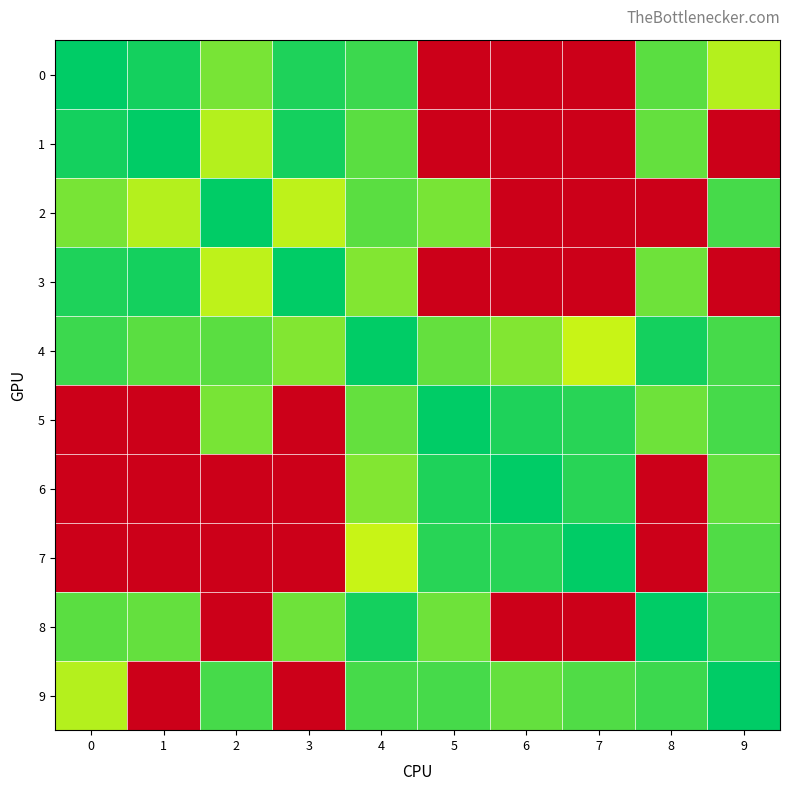

How many distinct data groups are displayed?

10